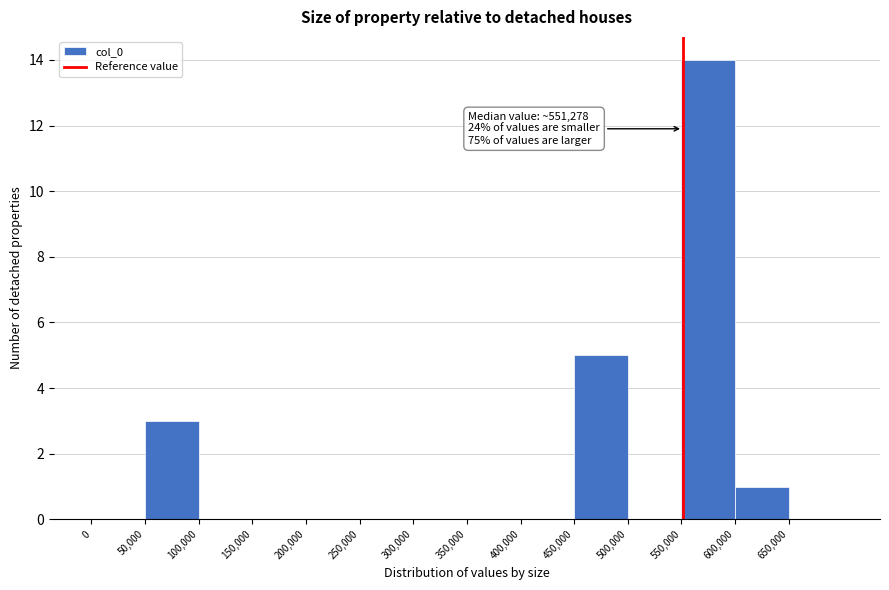

Over which range of the x-axis is the bar tallest?

550000 to 600000